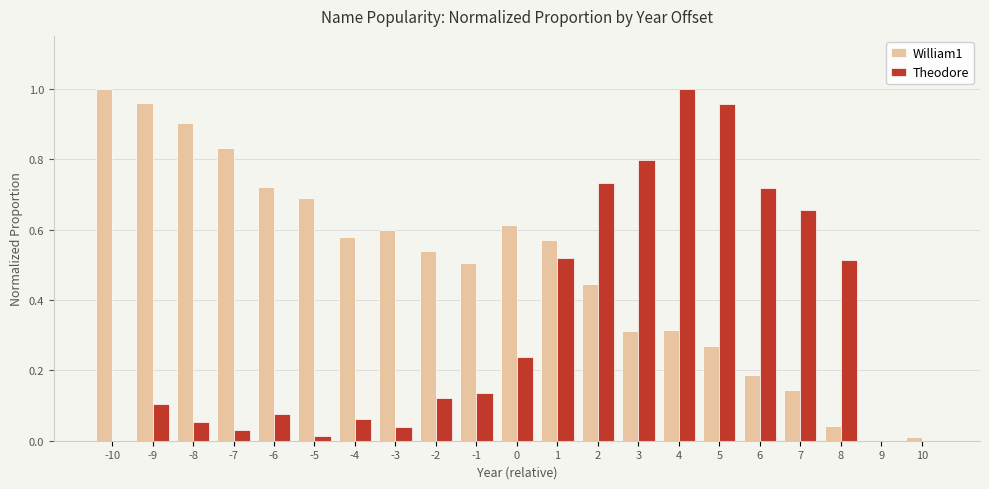

Which category has the highest value in the William1 series?

-10